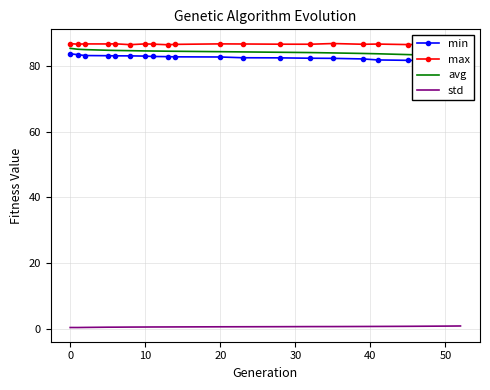

True or false: std and max cross at least once.

False